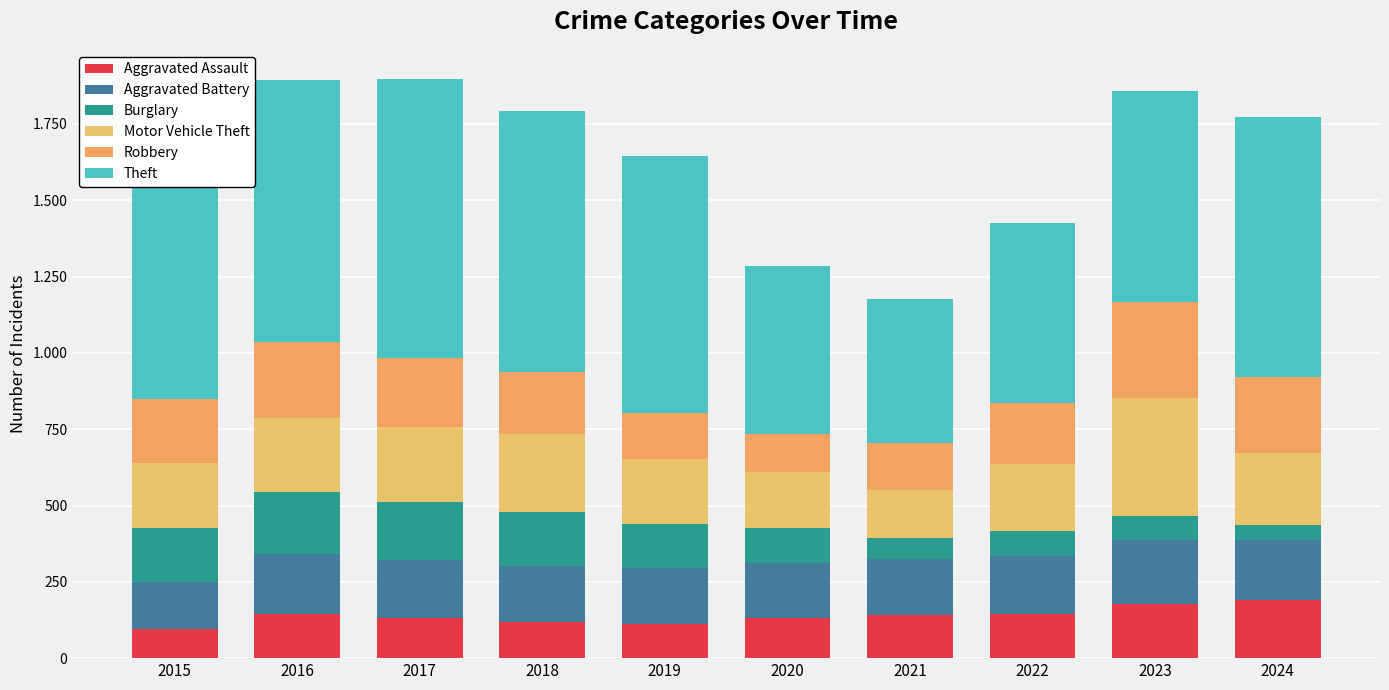

Are the bars grouped side by side (vs. stacked)?

No